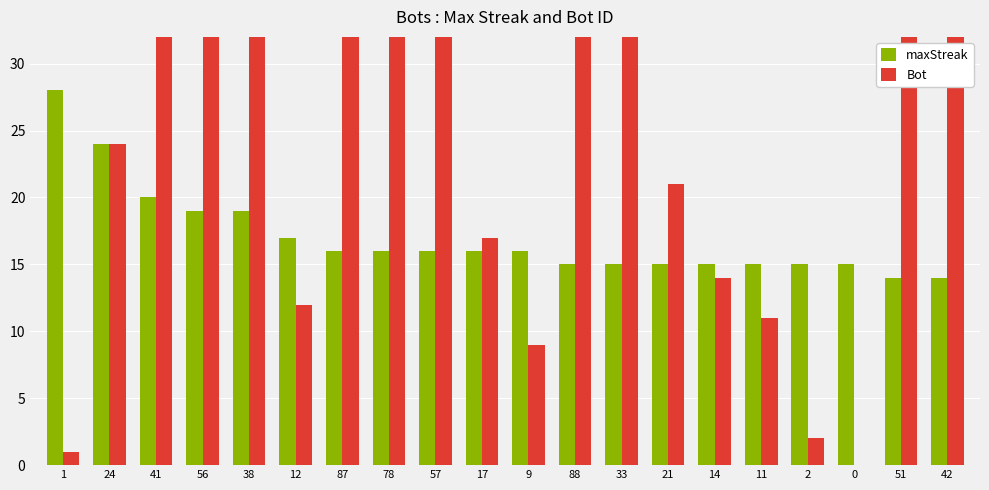

Rank the categories by maxStreak value from lowest to highest.

51, 42, 88, 33, 21, 14, 11, 2, 0, 87, 78, 57, 17, 9, 12, 56, 38, 41, 24, 1